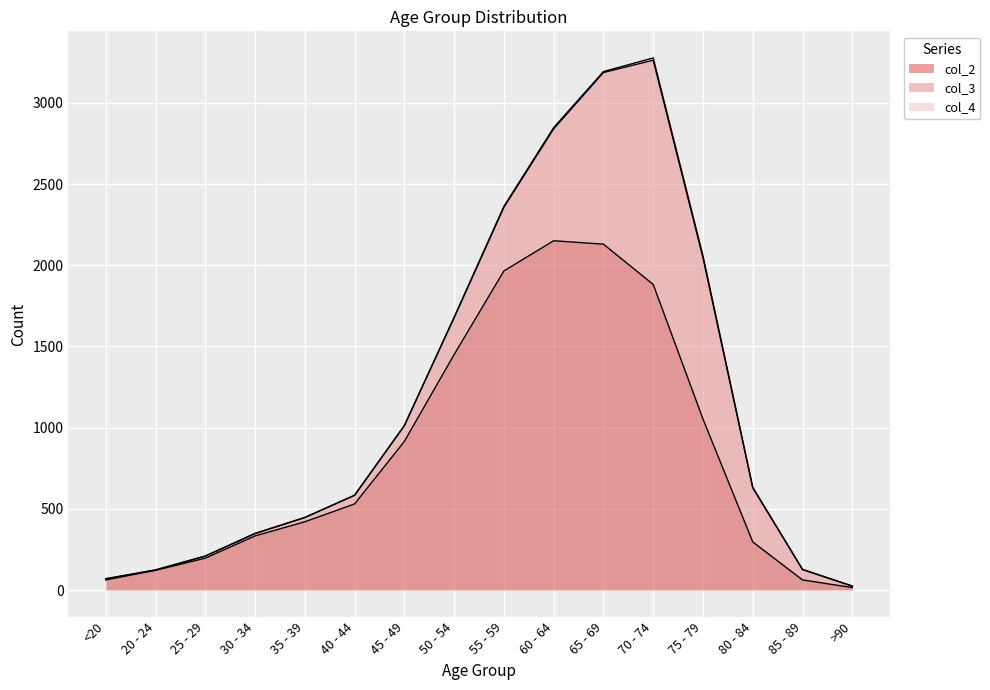

What is the approximate value of col_2 at 70 - 74, to the nearest 100?

1900